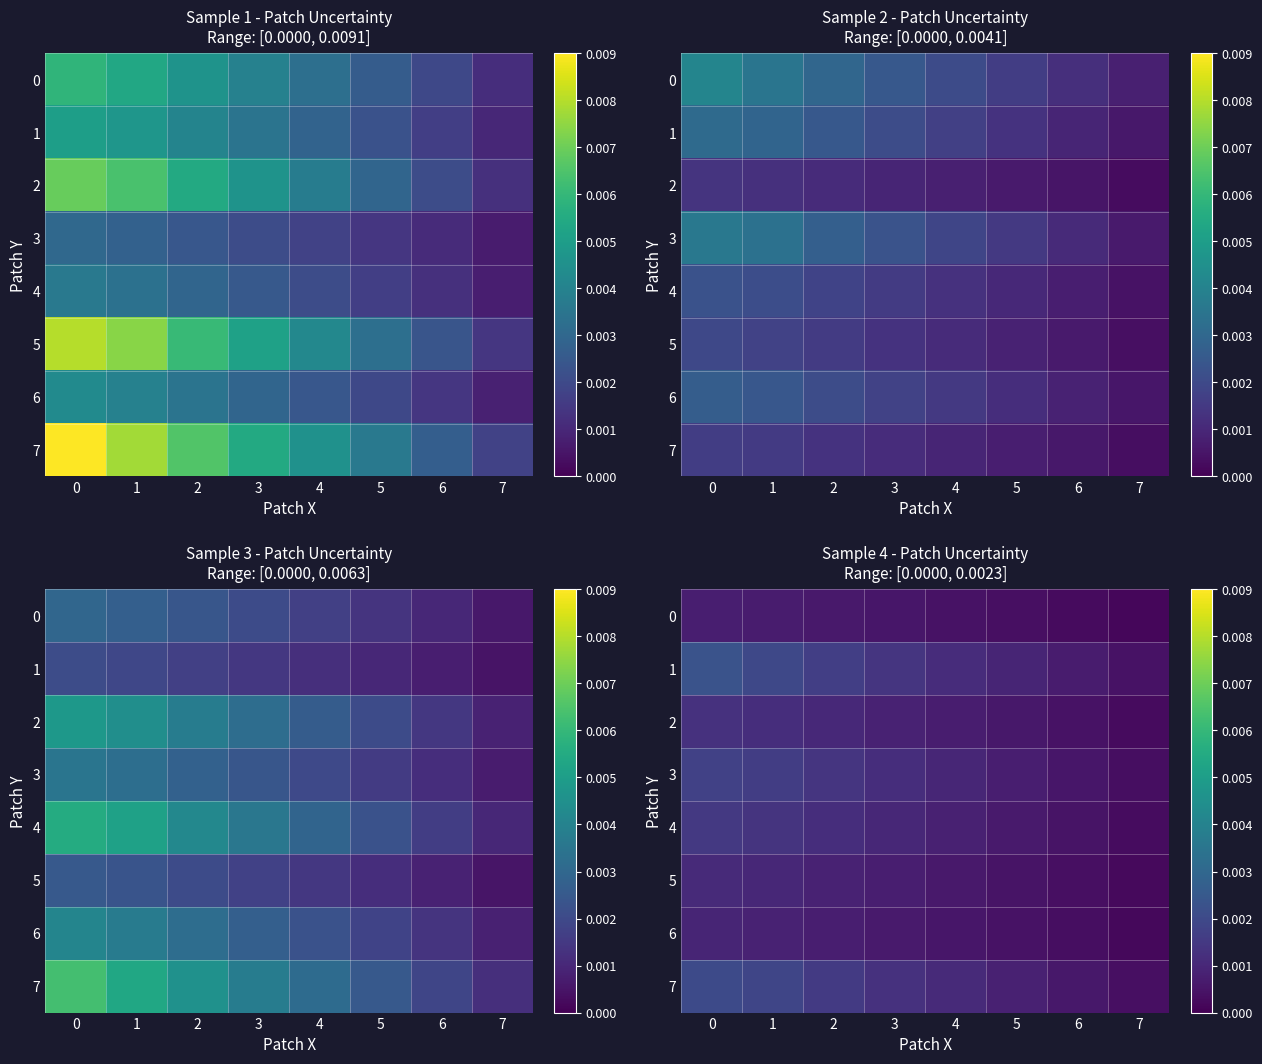

How many row_3 values are between 0 and 1?

8